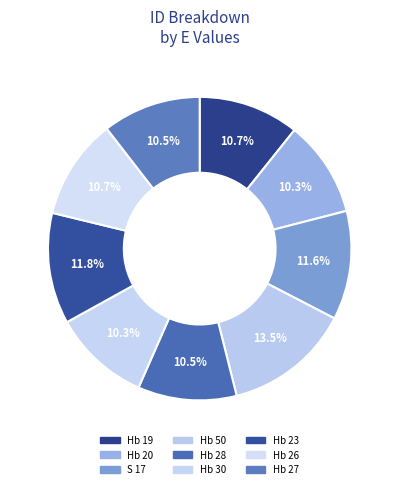

How many segments does this pie chart have?

9